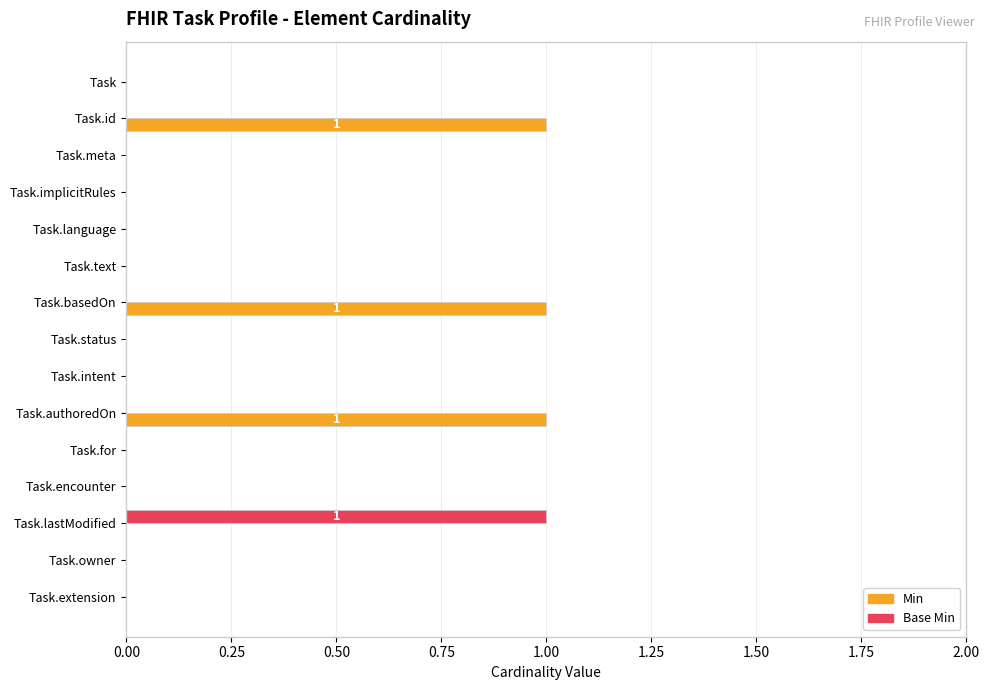

Which series has the largest total across all categories?

Min